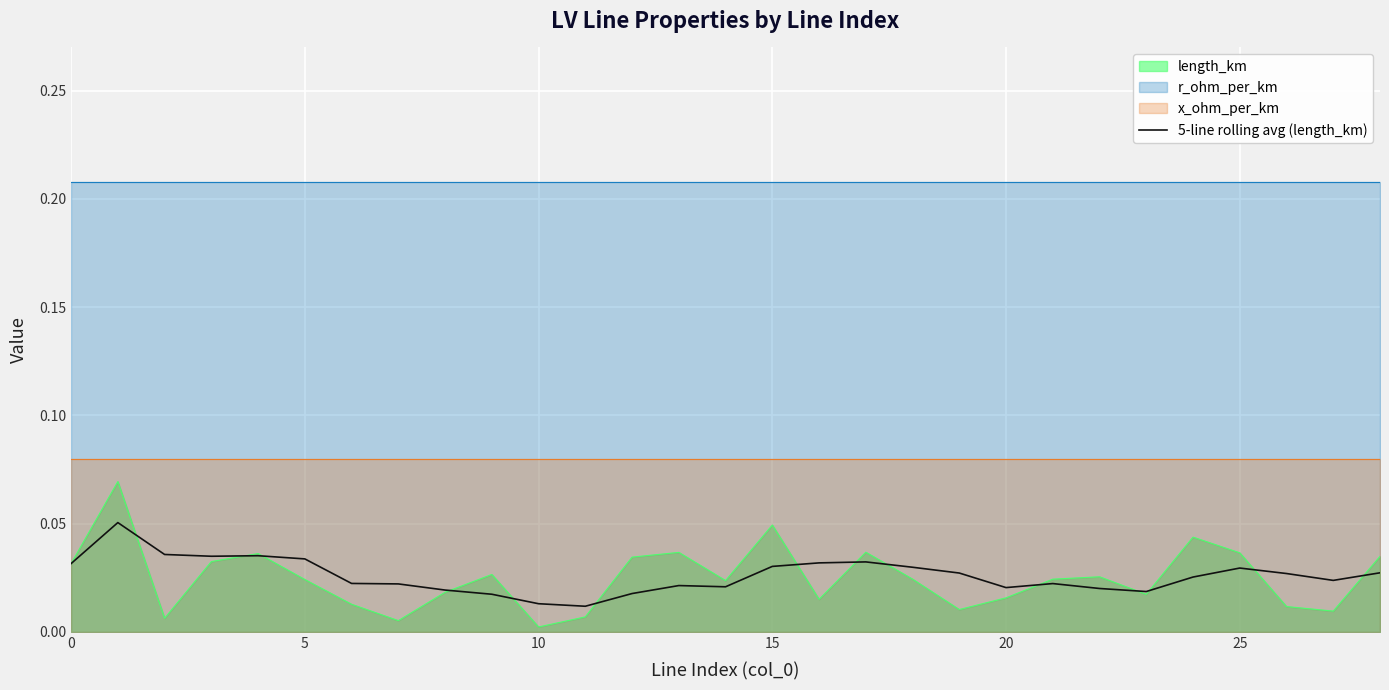

The length_km series shows 0.1 at 25. True or false?

False